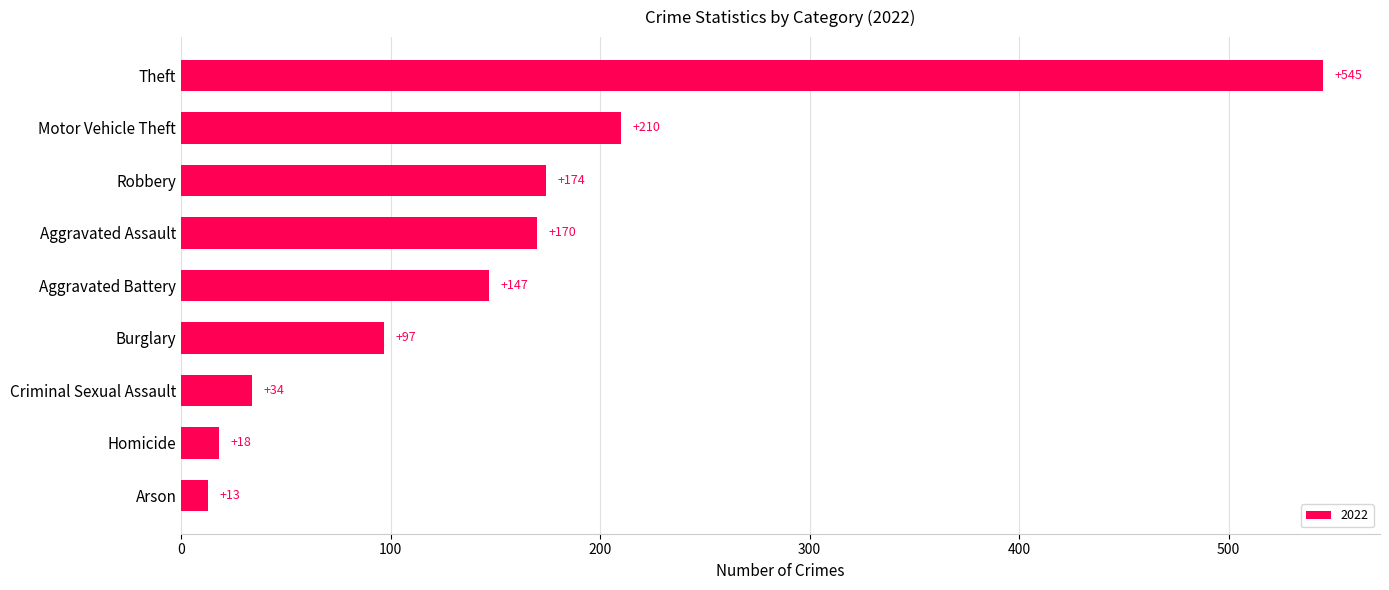

Reading bottom to top, extract all data points from this chart.

Arson=13	Homicide=18	Criminal Sexual Assault=34	Burglary=97	Aggravated Battery=147	Aggravated Assault=170	Robbery=174	Motor Vehicle Theft=210	Theft=545